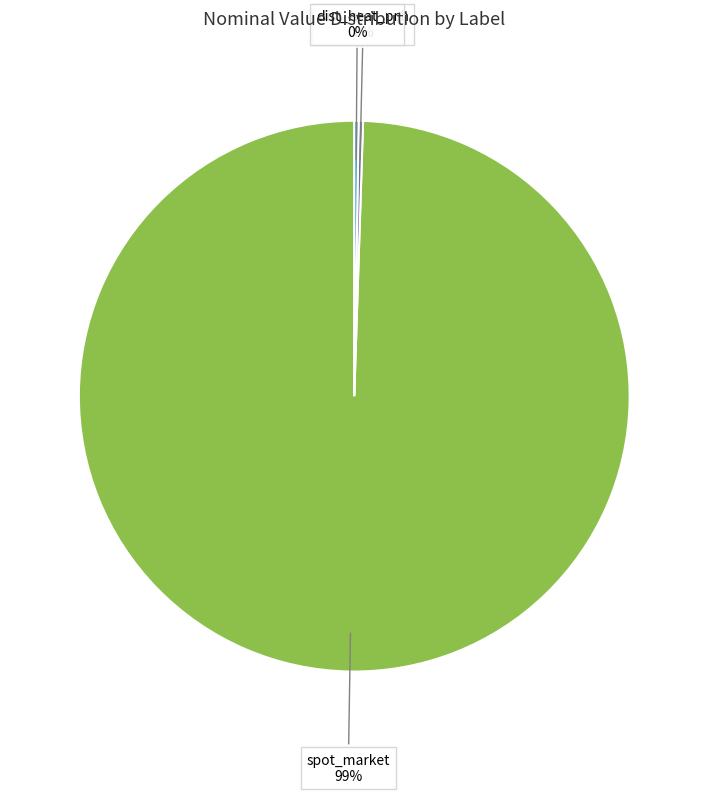

To the nearest percent, what is the average slice percentage?

33%